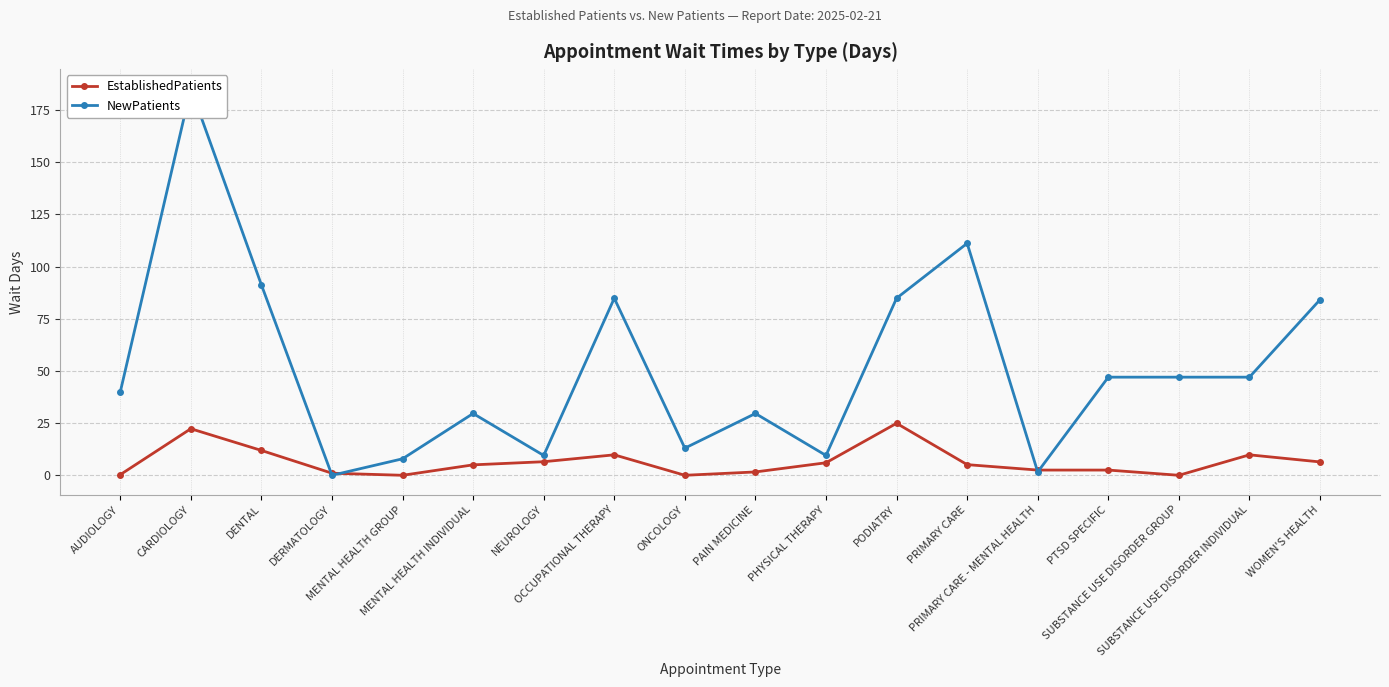

Is the value of NewPatients at PRIMARY CARE - MENTAL HEALTH greater than the value of EstablishedPatients at OCCUPATIONAL THERAPY?

No